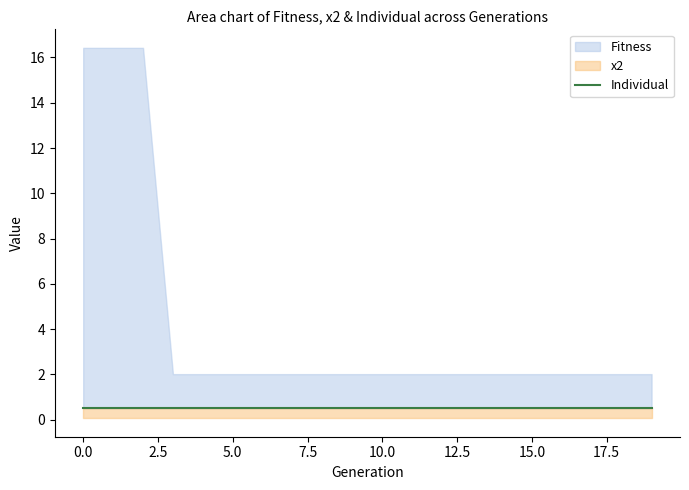

What is the difference between the highest and lowest values at 3?

1.9